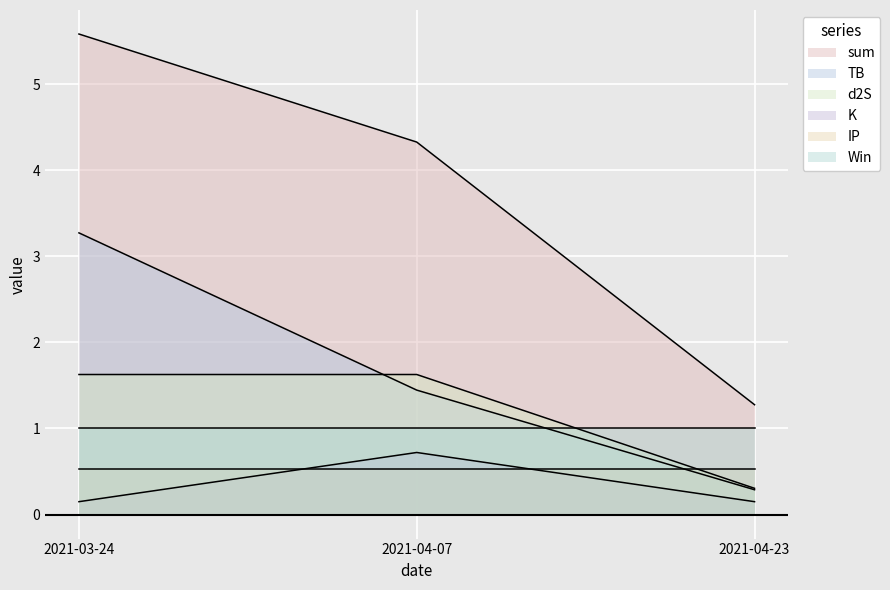

What is the approximate value of sum at 2021-04-07?

4.3